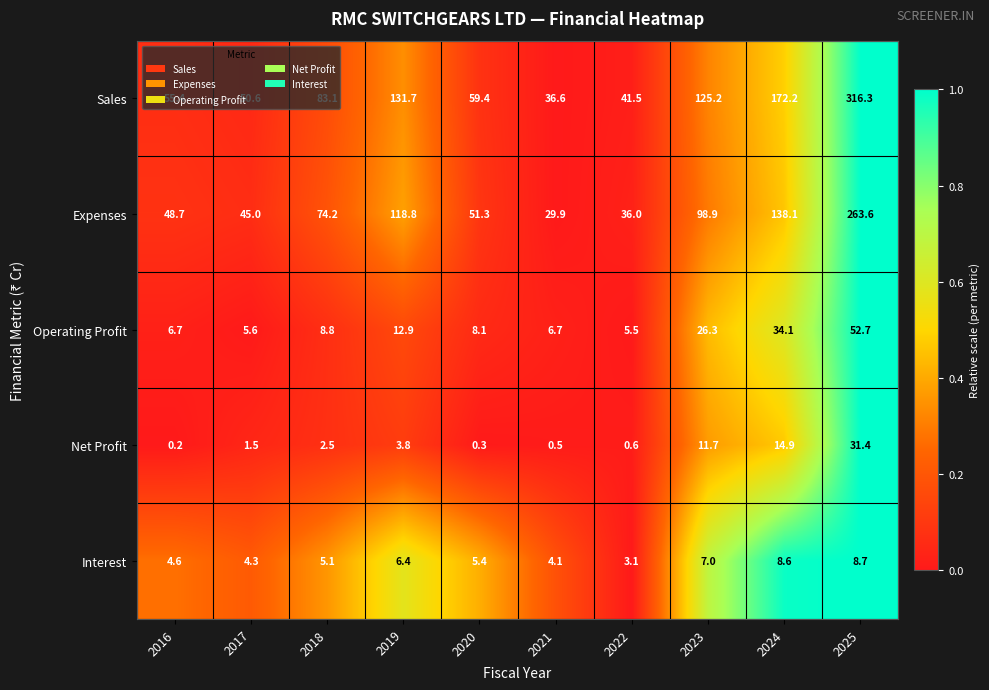

Which category has the highest value in the Interest series?

2025